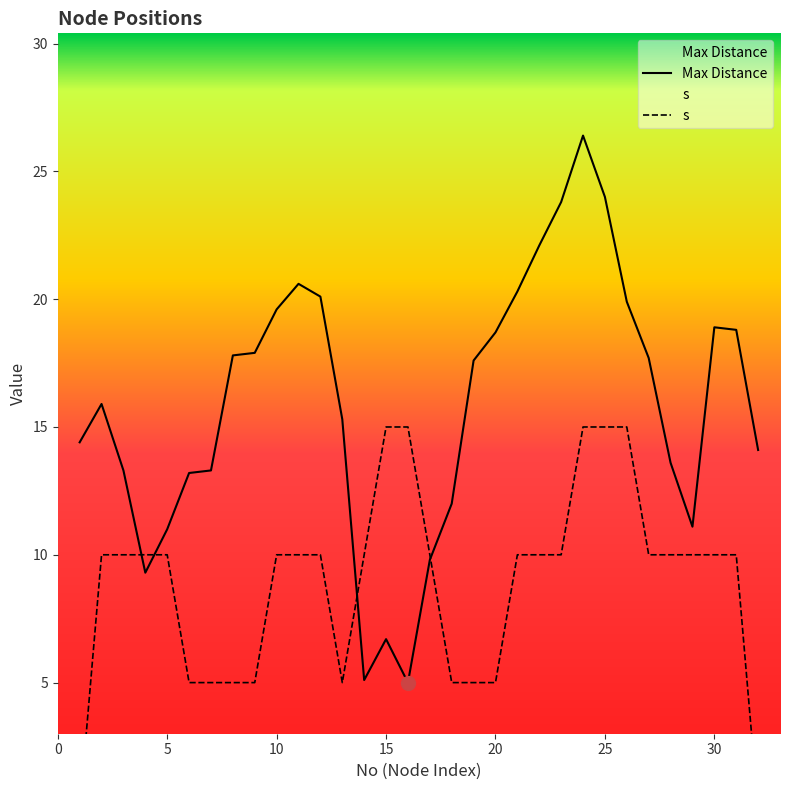

The Max Distance series shows 19.6 at 10. True or false?

True